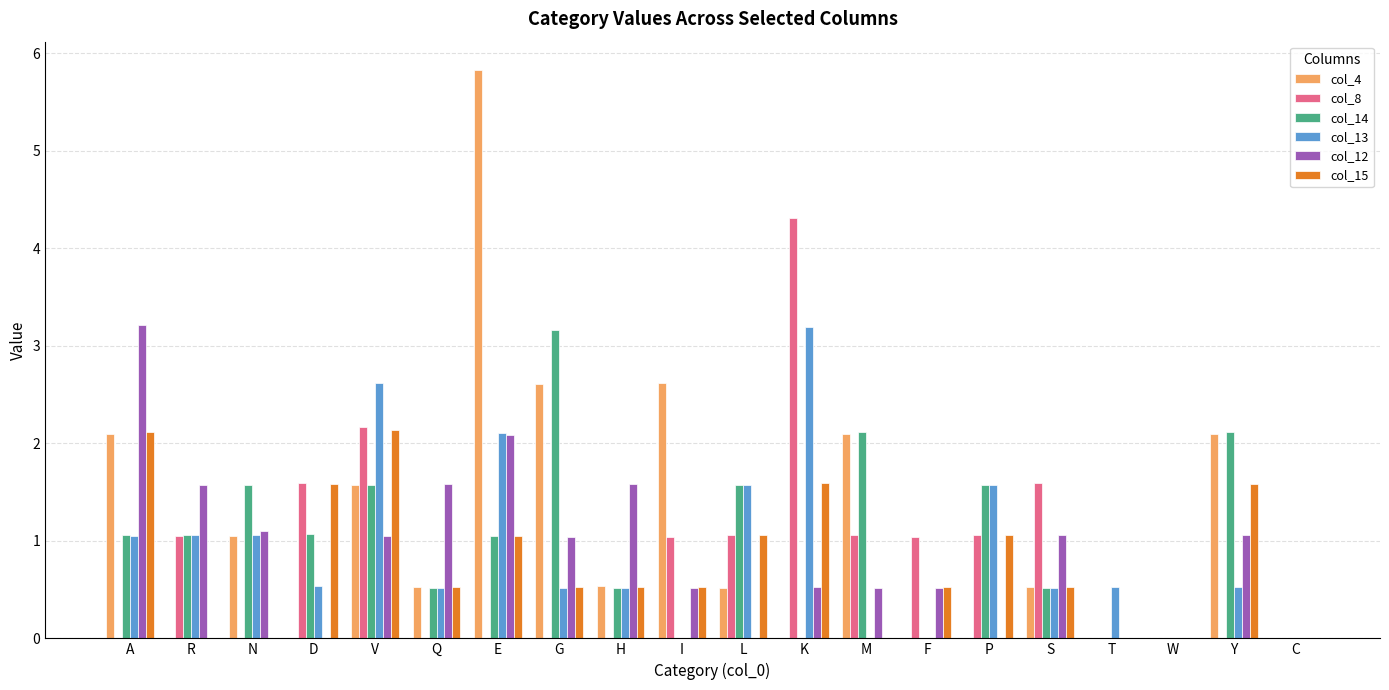

Between F and W, which series saw the biggest shift?

col_8